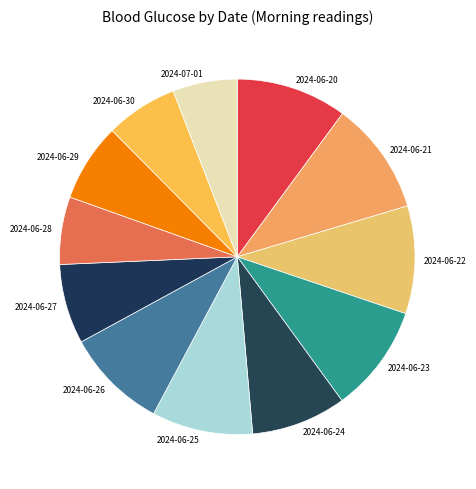

Does any single category account for the majority?

No